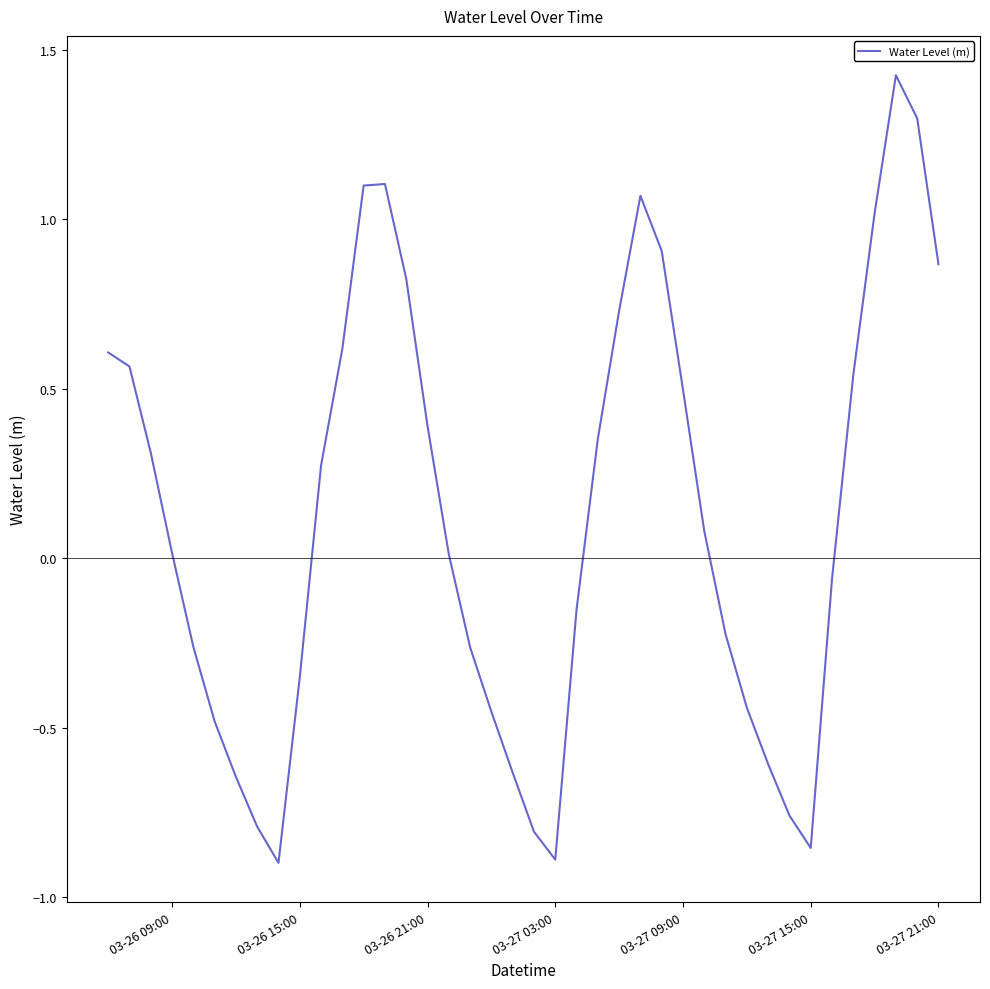

What is the difference between the maximum and minimum values?

2.3